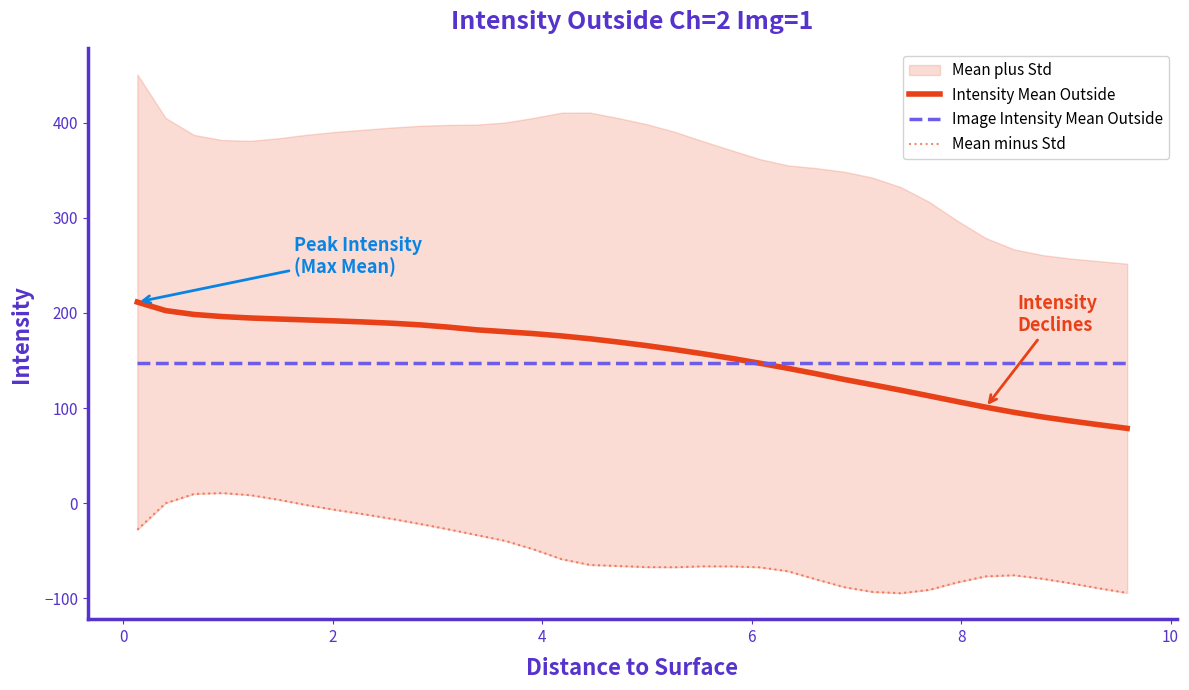

What is the maximum value for Intensity Mean Outside?

211.4